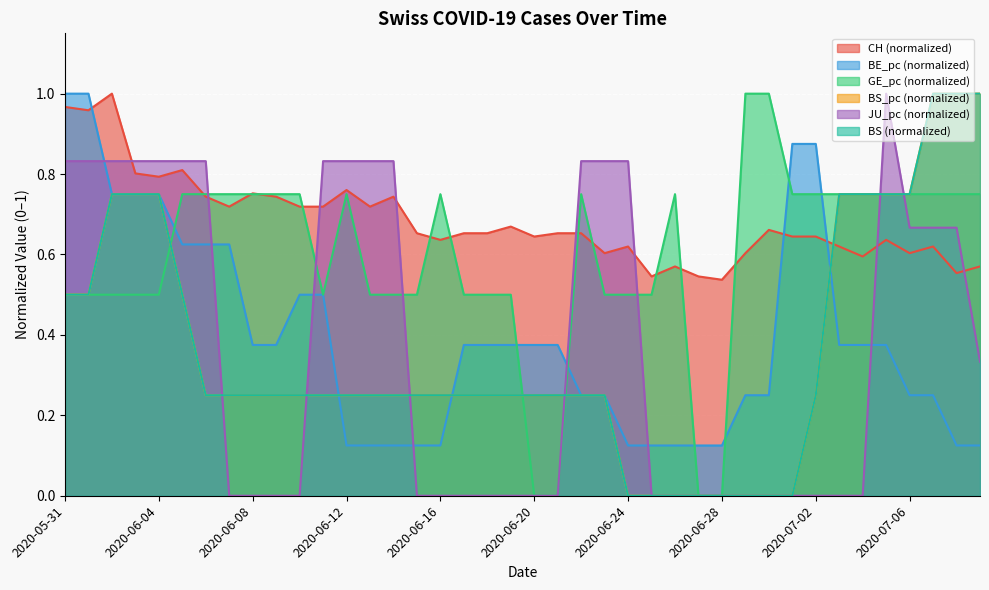

List the labels in order of BE_pc value, smallest first.

2020-06-12, 2020-06-13, 2020-06-14, 2020-06-15, 2020-06-16, 2020-06-24, 2020-06-25, 2020-06-26, 2020-06-27, 2020-06-28, 2020-07-08, 2020-07-09, 2020-06-22, 2020-06-23, 2020-06-29, 2020-06-30, 2020-07-06, 2020-07-07, 2020-06-08, 2020-06-09, 2020-06-17, 2020-06-18, 2020-06-19, 2020-06-20, 2020-06-21, 2020-07-03, 2020-07-04, 2020-07-05, 2020-06-10, 2020-06-11, 2020-06-05, 2020-06-06, 2020-06-07, 2020-06-02, 2020-06-03, 2020-06-04, 2020-07-01, 2020-07-02, 2020-05-31, 2020-06-01